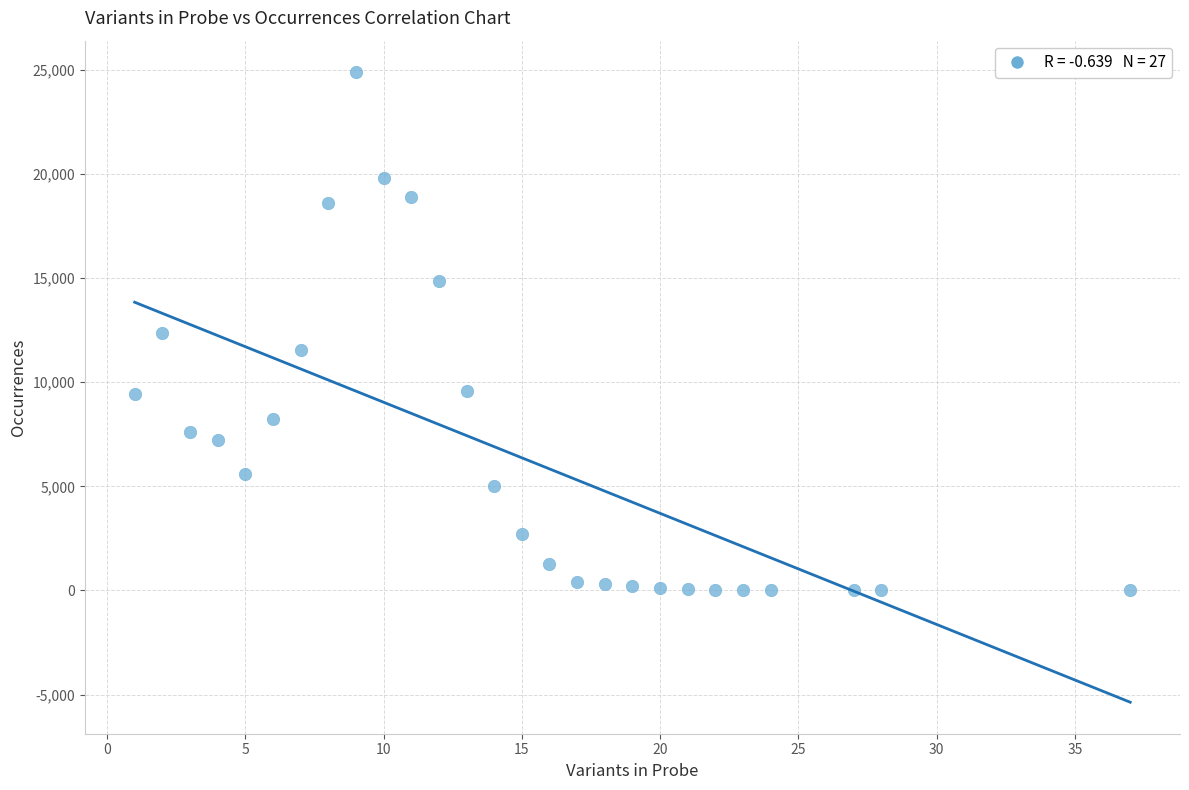

What is the range of Y values (max minus min)?

24869